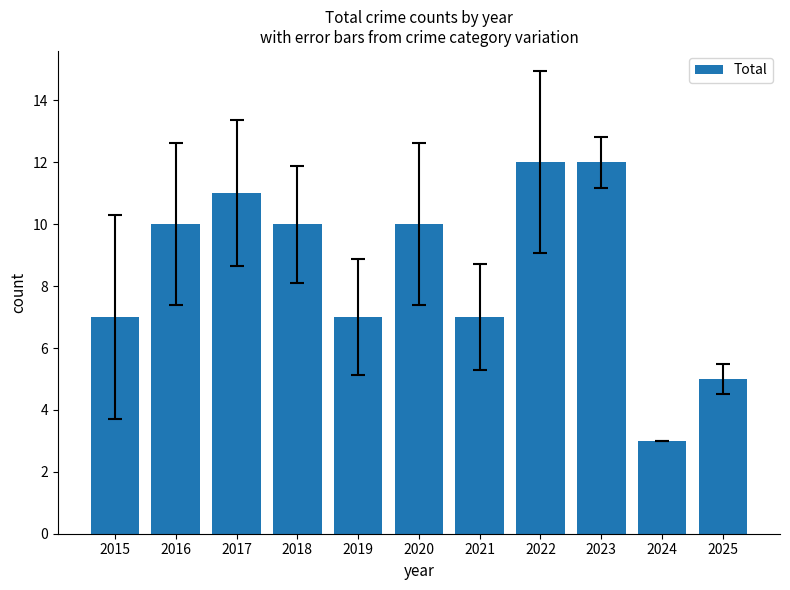

What is the average value?

9